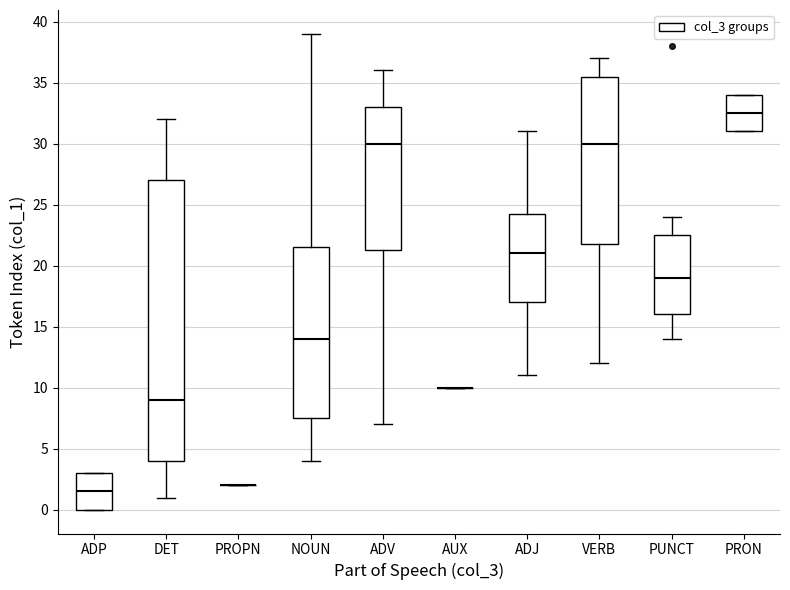

Reading left to right, transcribe this box plot: for each box, give where its median line is, the range the box spans, and where its two whiskers end, as read against the y-axis. The values are not printed on the chart, so give them approximately, as read against the axis.

ADP: median 1.5, box 0.0 to 3.0, whiskers 0.0 to 3.0
DET: median 9.0, box 4.0 to 27.0, whiskers 1.0 to 32.0
PROPN: box collapsed to a line at 2.0, whiskers 2.0 to 2.0
NOUN: median 14.0, box 7.5 to 21.5, whiskers 4.0 to 39.0
ADV: median 30.0, box 21.5 to 33.0, whiskers 7.0 to 36.0
AUX: box collapsed to a line at 10.0, whiskers 10.0 to 10.0
ADJ: median 21.0, box 17.0 to 24.5, whiskers 11.0 to 31.0
VERB: median 30.0, box 22.0 to 35.5, whiskers 12.0 to 37.0
PUNCT: median 19.0, box 16.0 to 22.5, whiskers 14.0 to 24.0
PRON: median 32.5, box 31.0 to 34.0, whiskers 31.0 to 34.0